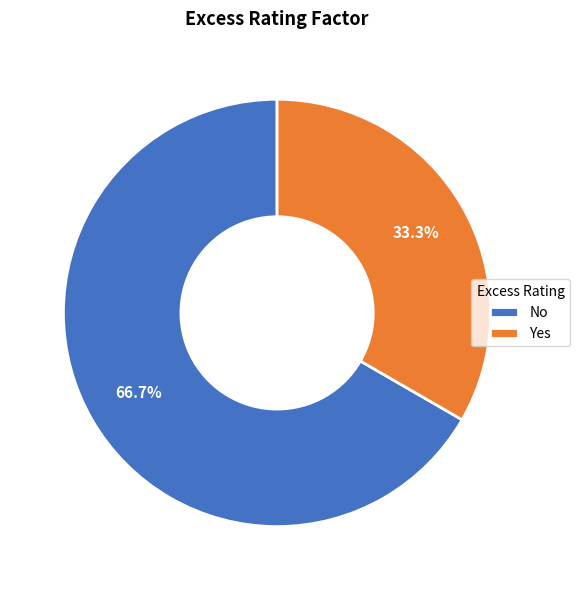

Which slice is the largest?

No